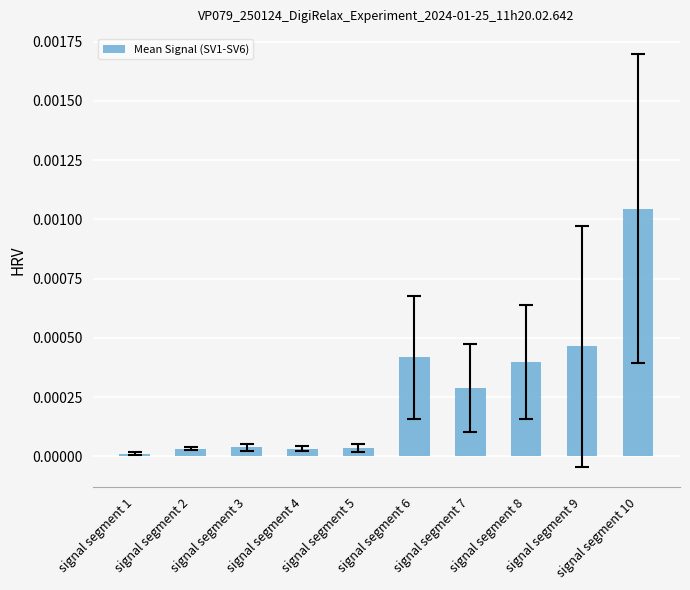

The value at signal segment 4 is 0.0. True or false?

True